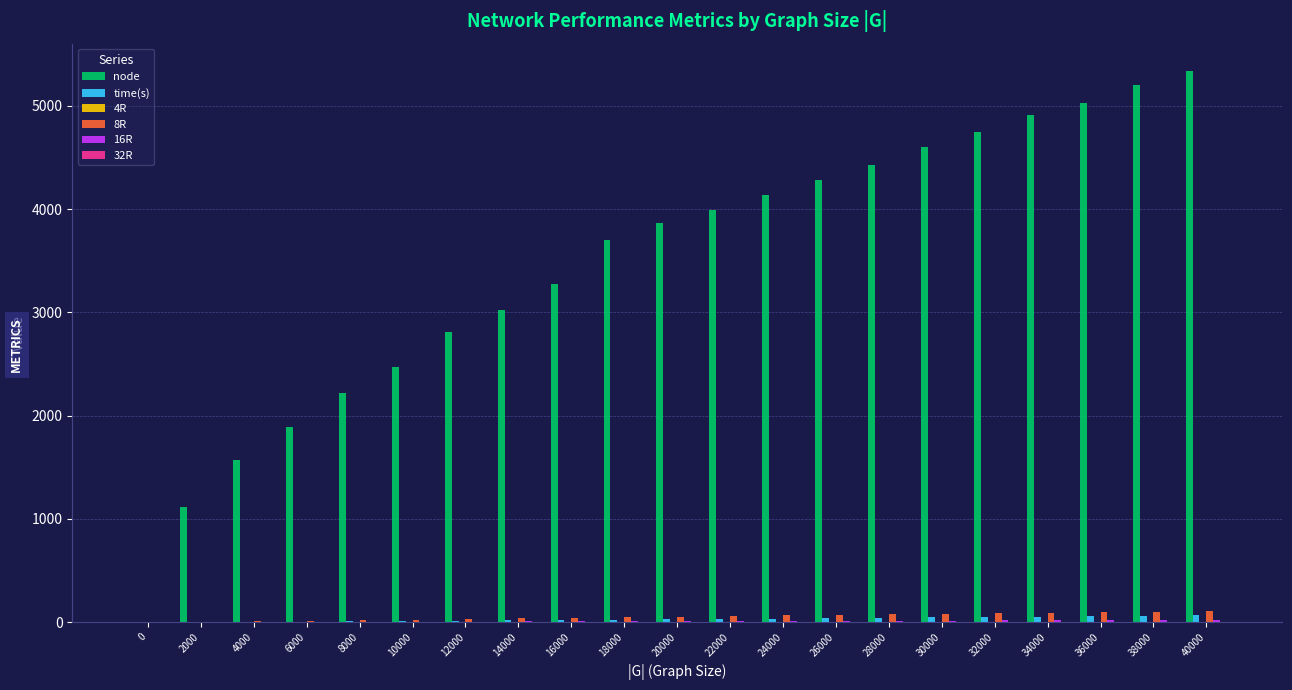

True or false: node has a value of 5028.0 at 36000.

True